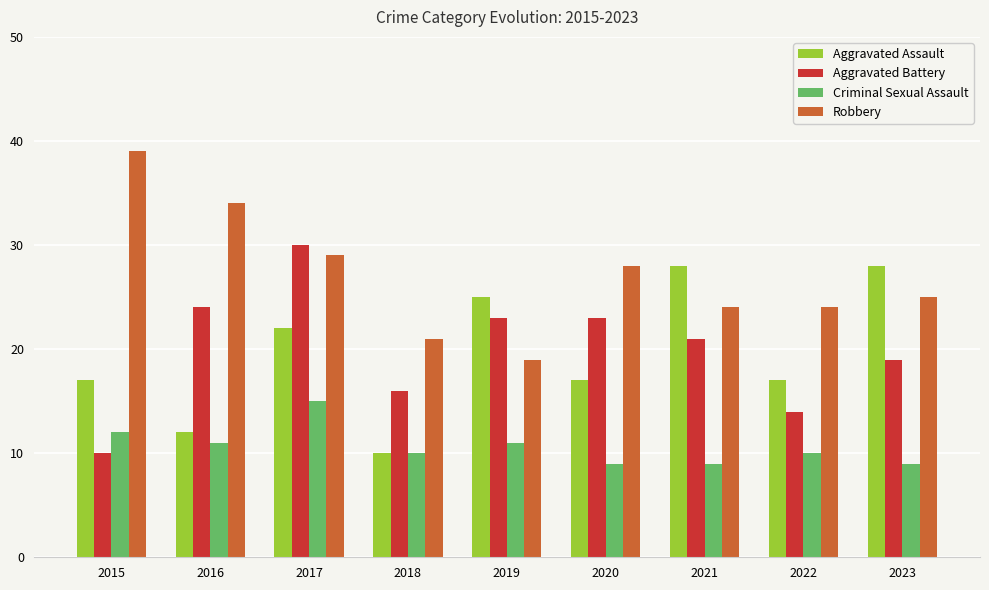

Are the bars grouped side by side (vs. stacked)?

Yes